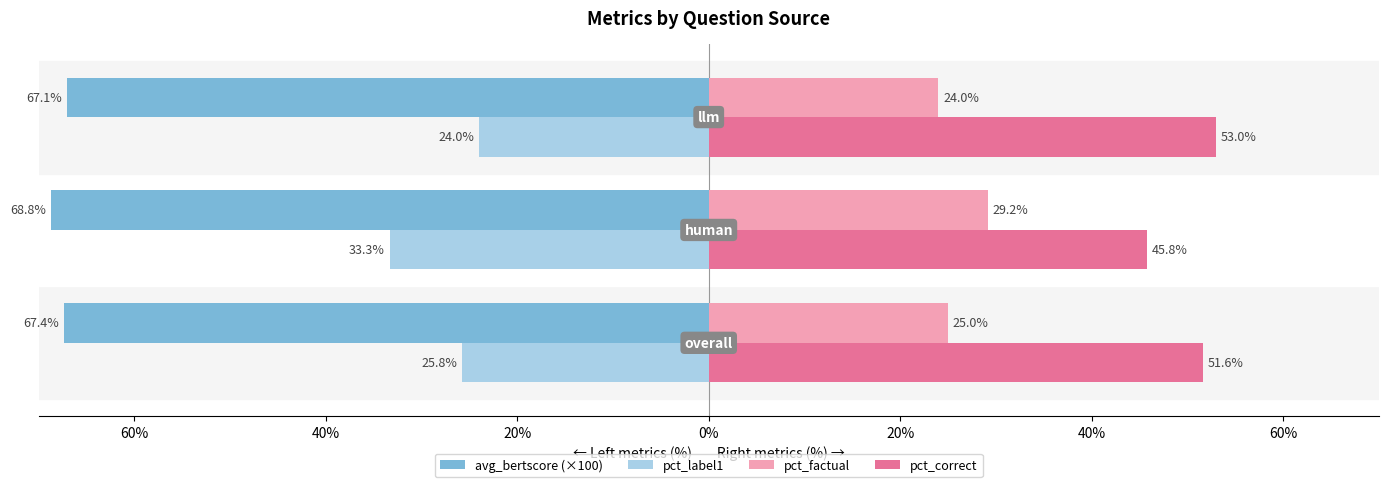

Reading right to left, transcribe all the data shown in this chart.

avg_bertscore (×100): -67.1	-68.8	-67.4
pct_label1: -24.0	-33.3	-25.8
pct_factual: 24.0	29.2	25.0
pct_correct: 53.0	45.8	51.6